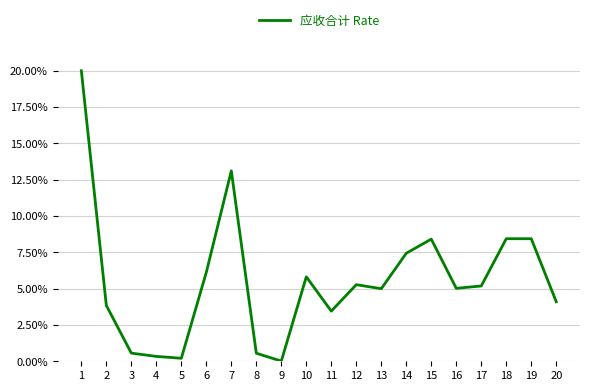

The value at 13 is 0.0. True or false?

False